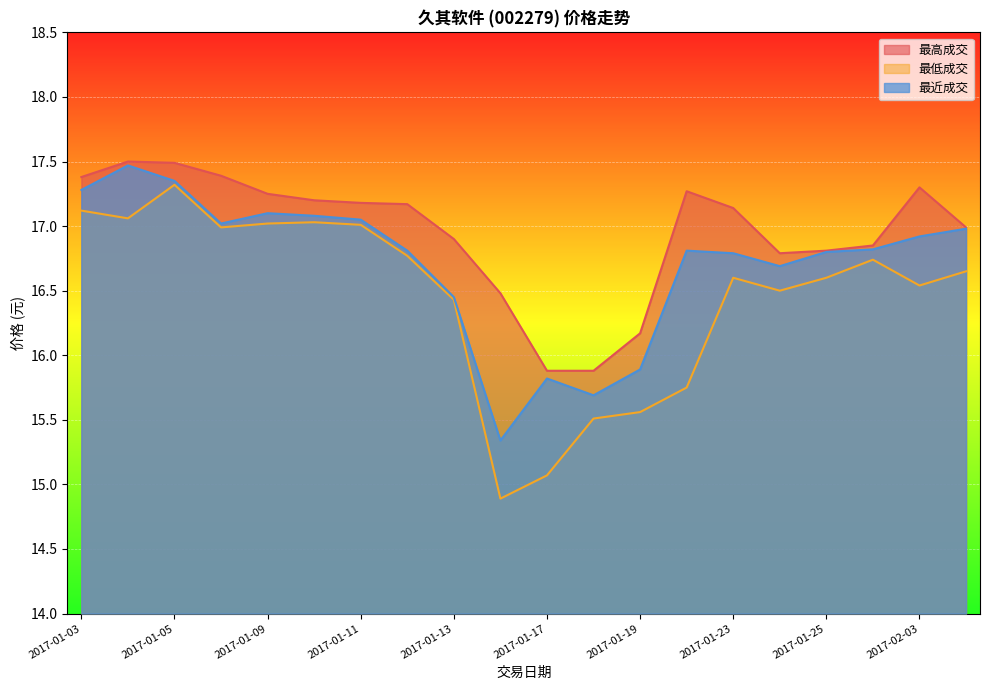

Where is 最低成交 nearest to the value 16?

2017-01-20